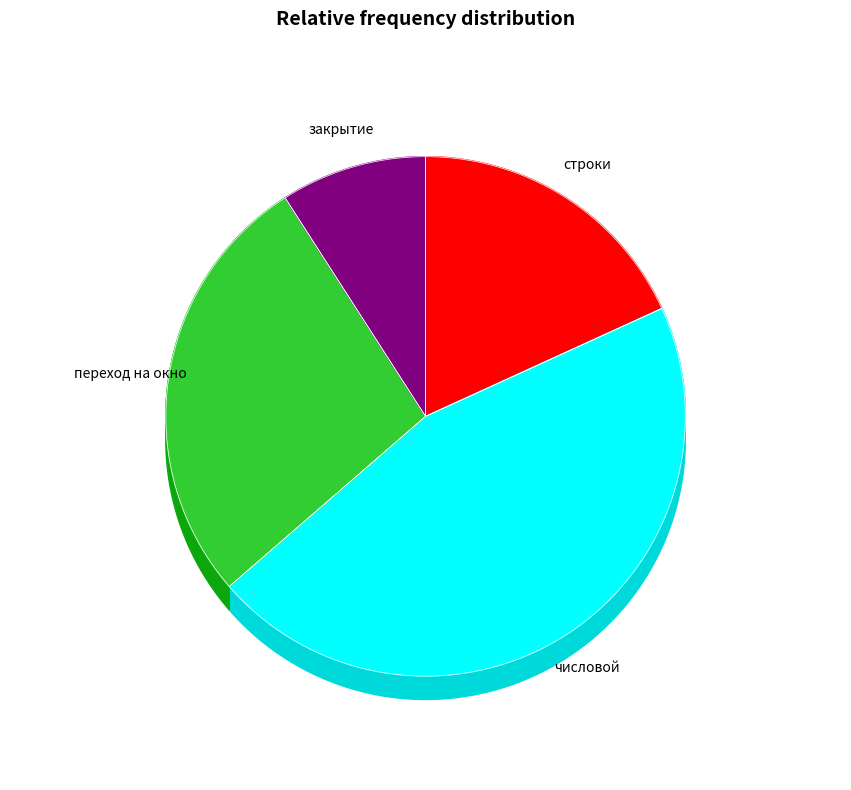

Between строки and числовой, which is larger?

числовой